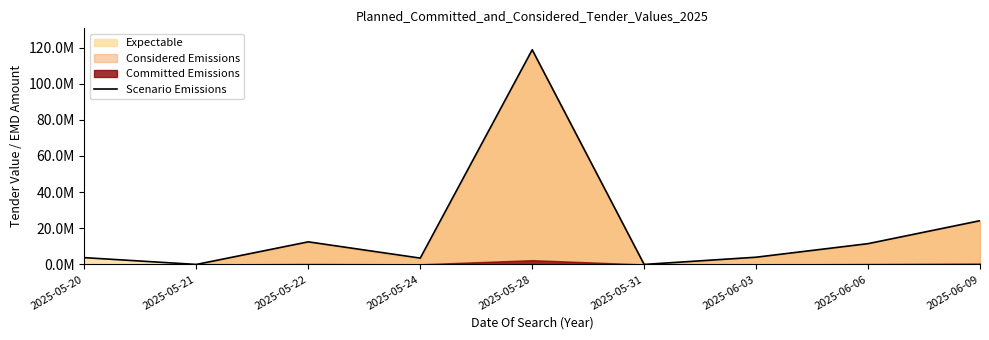

List the labels in order of value, smallest first.

2025-05-21, 2025-05-31, 2025-05-24, 2025-05-20, 2025-06-03, 2025-06-06, 2025-05-22, 2025-06-09, 2025-05-28